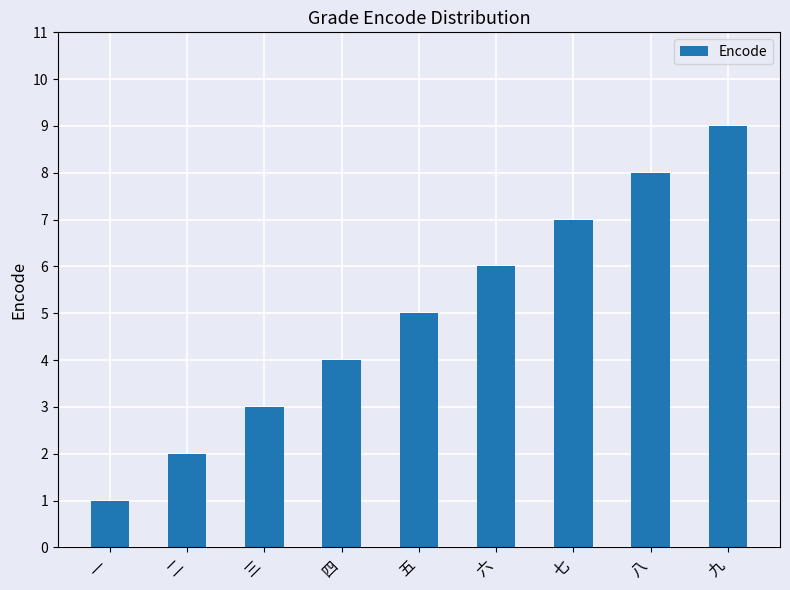

What is the sum of the values at 七 and 六?

13